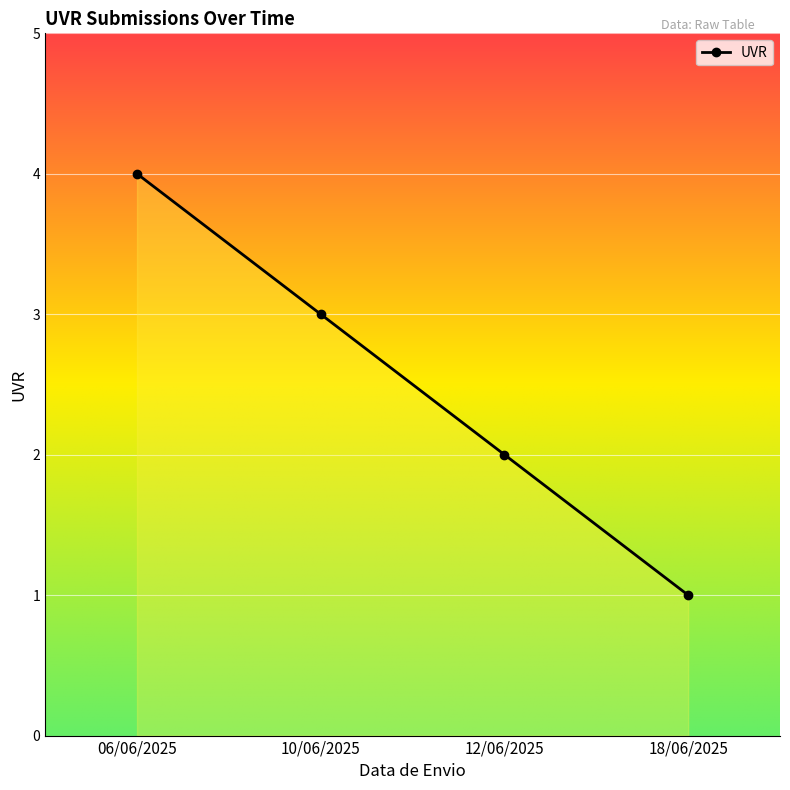

Is it true that the value at 12/06/2025 is 2?

True